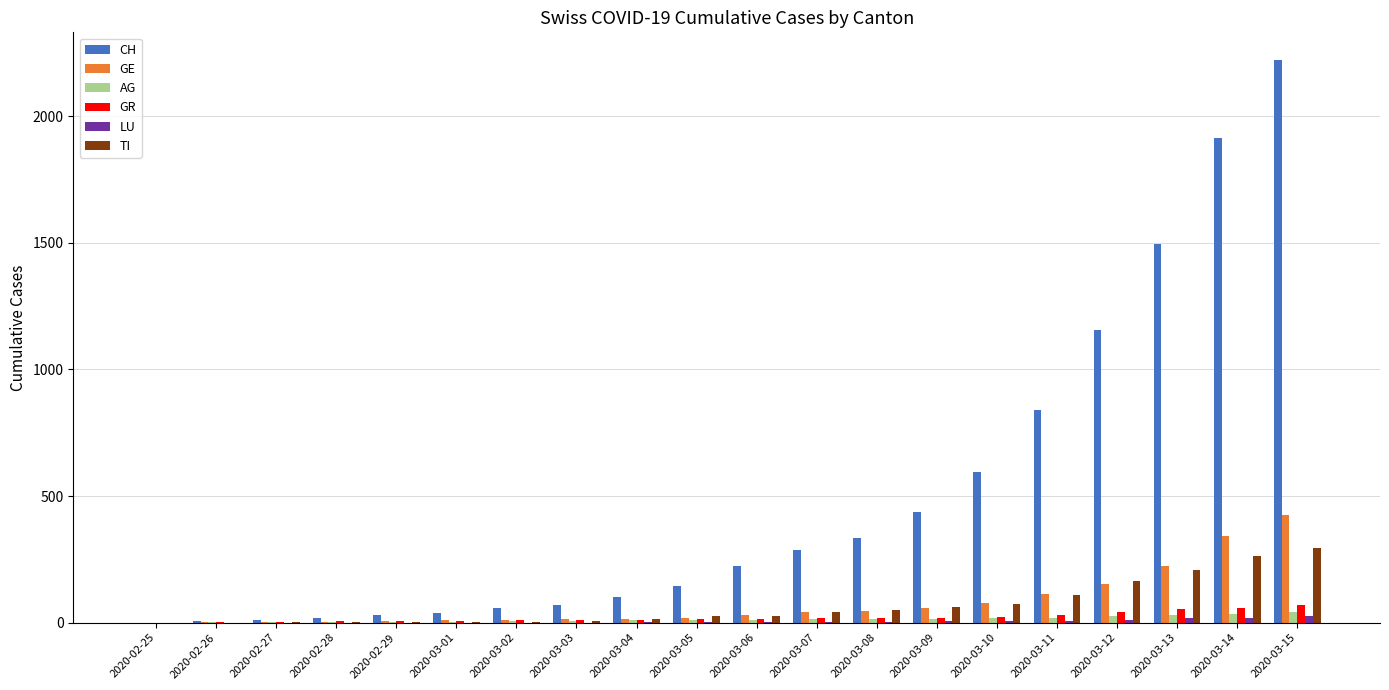

What is the maximum value shown in the chart?

2220